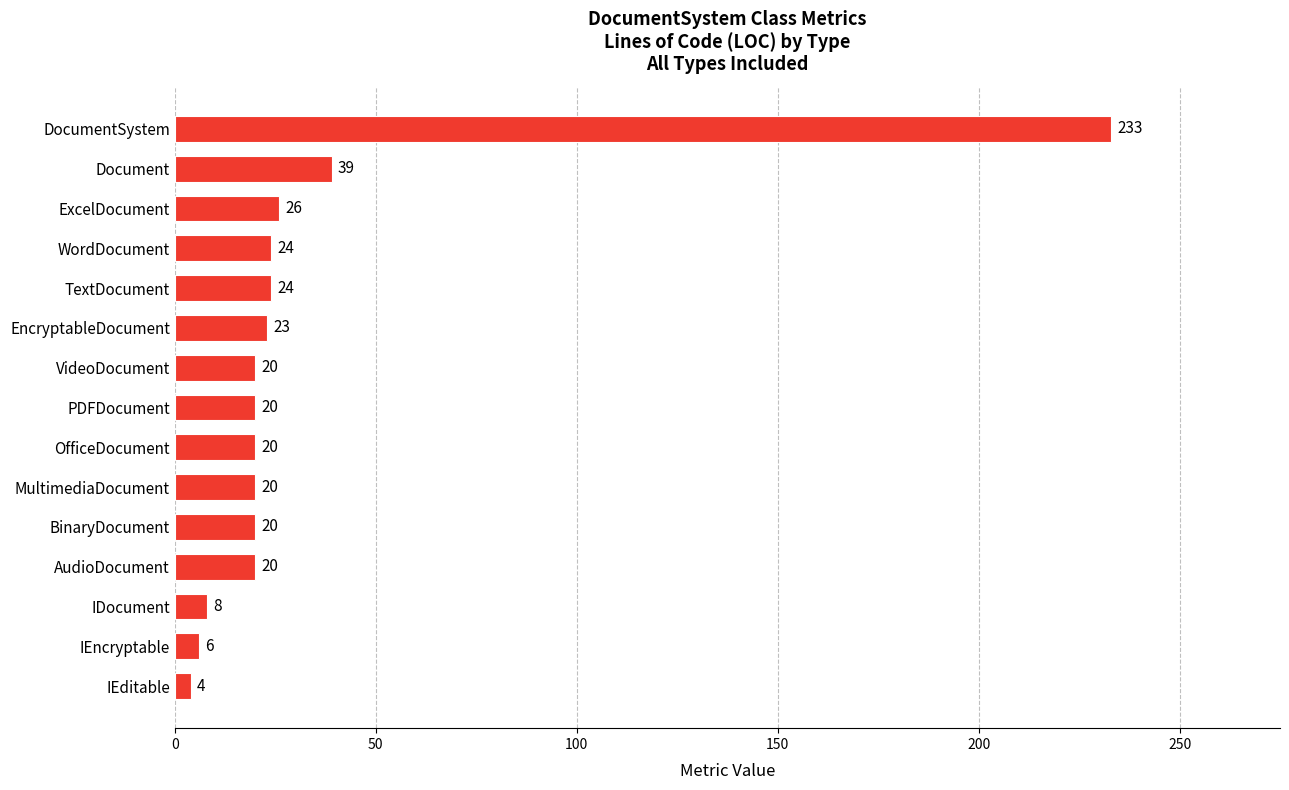

What is the change in value from MultimediaDocument to Document?

+19